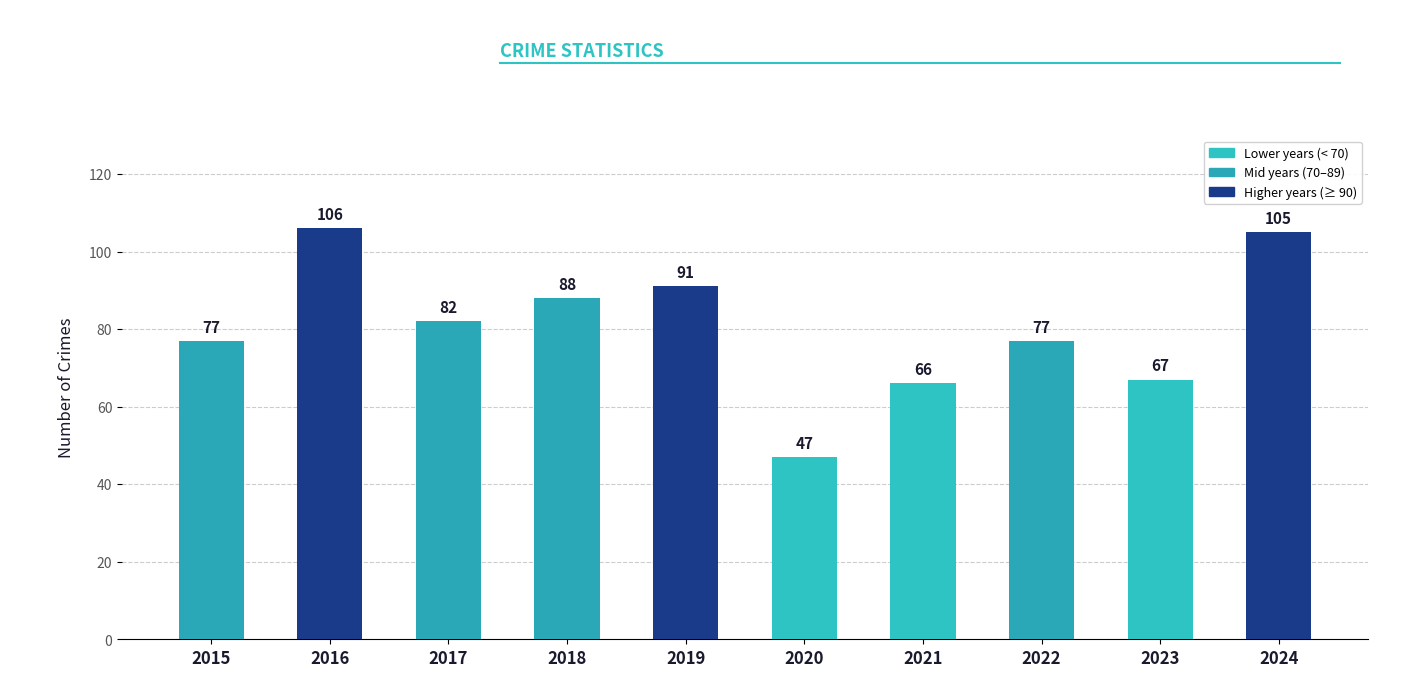

What is the smallest value displayed?

47